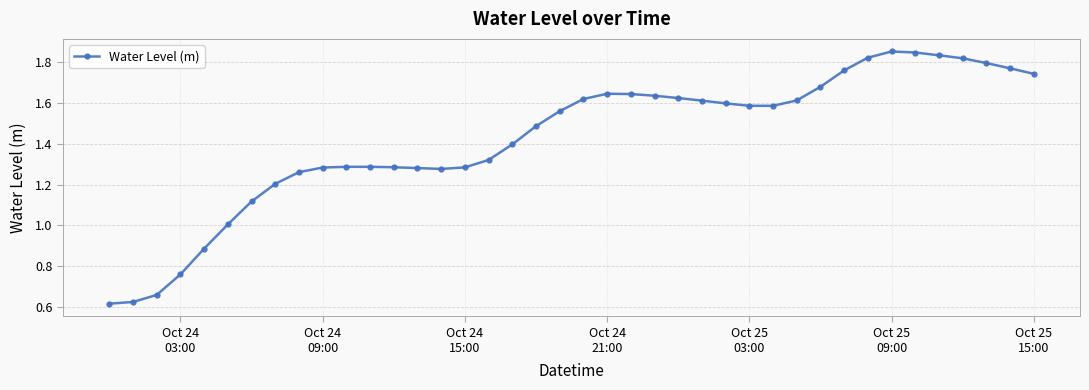

True or false: the data has more than 1 interior local peaks.

True